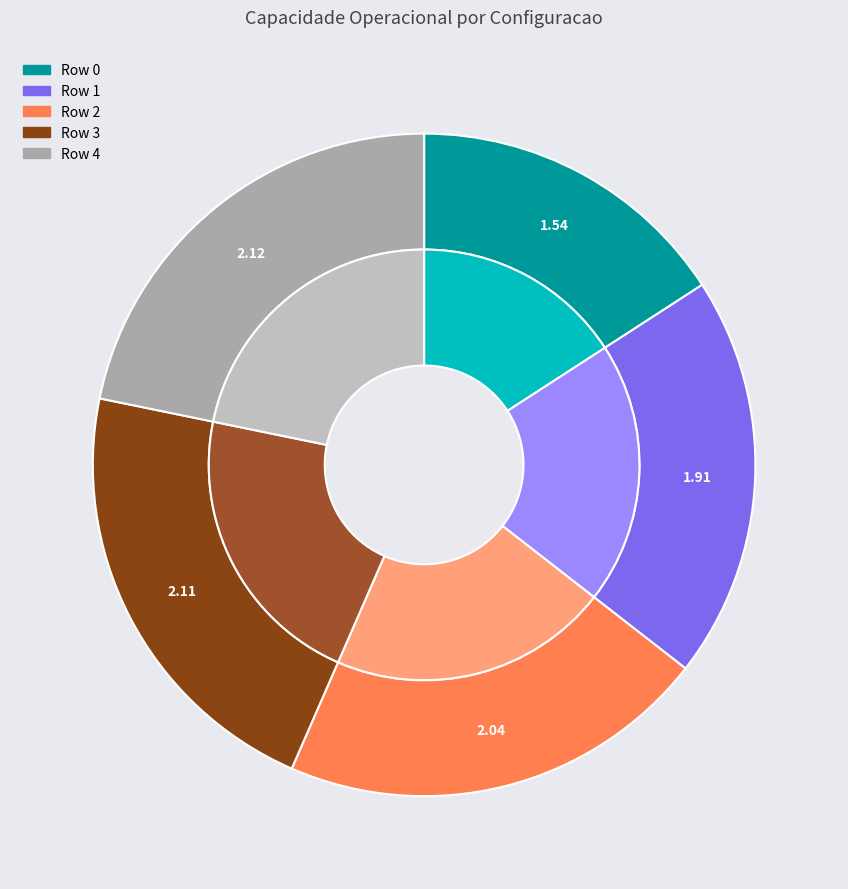

What percentage is the Row 4 slice, to the nearest percent?

22%